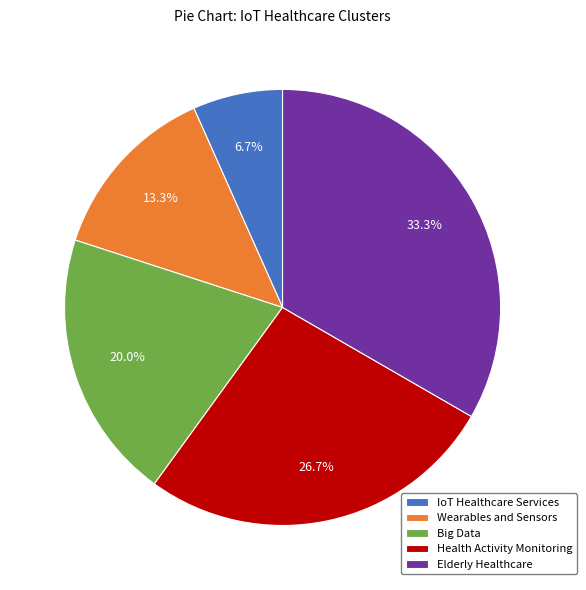

Which has a higher value, Wearables and Sensors or Health Activity Monitoring?

Health Activity Monitoring